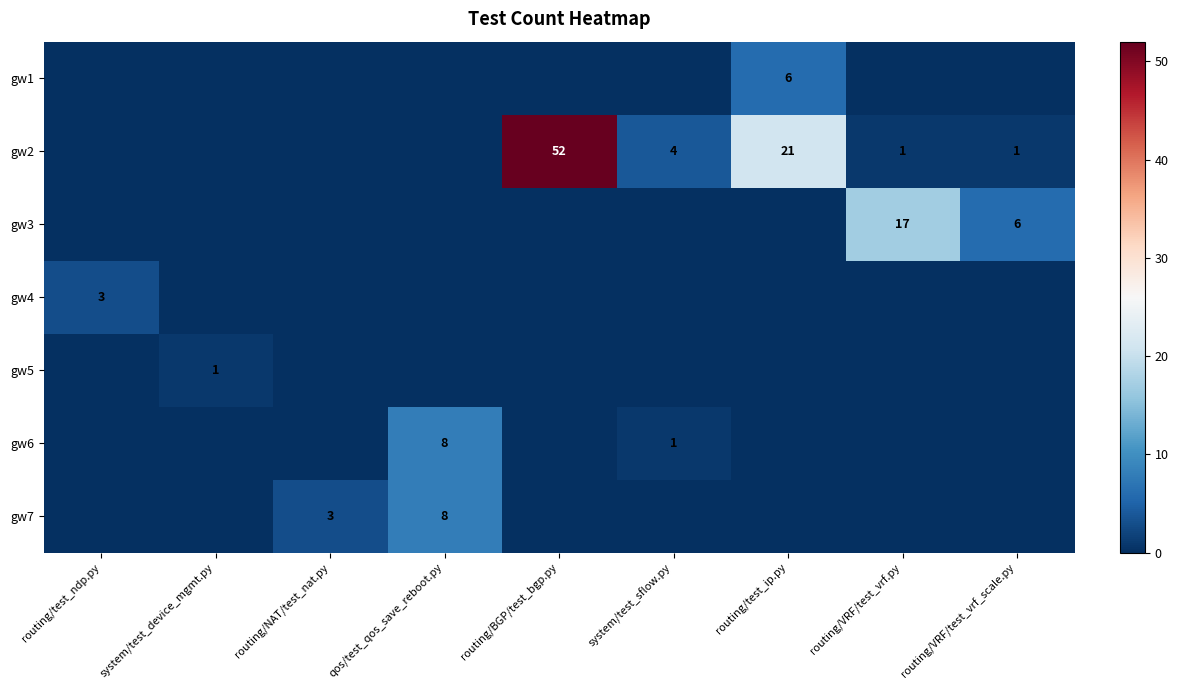

The gw2 series shows 3 at system/test_sflow.py. True or false?

False